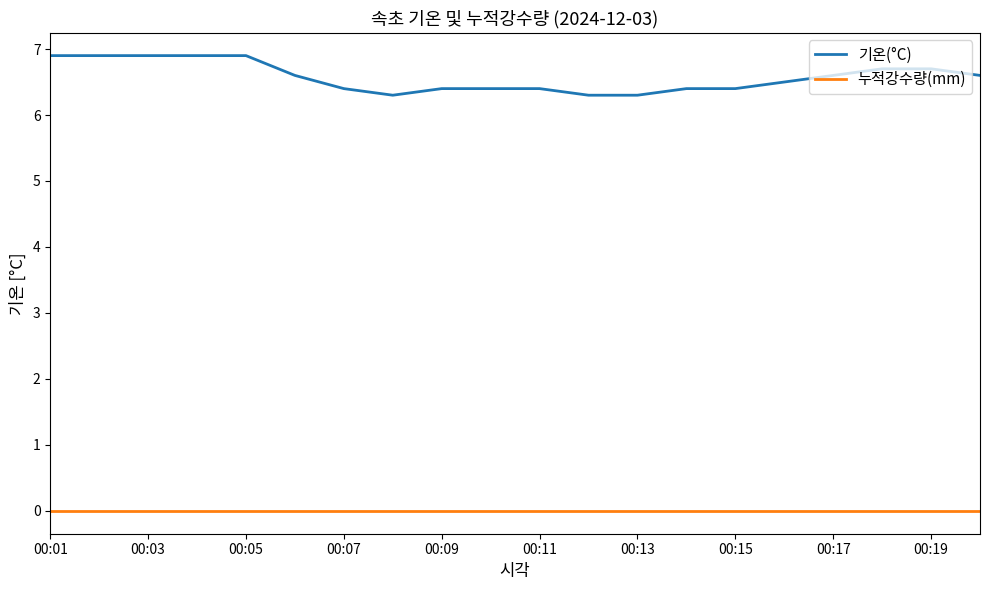

True or false: 기온(°C) and 누적강수량(mm) intersect in this chart.

False